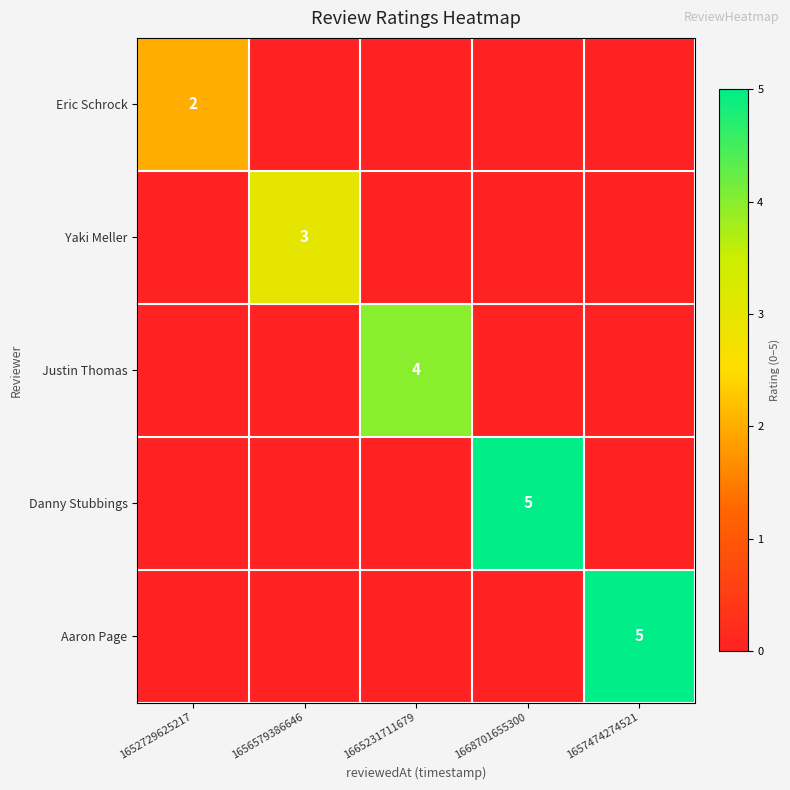

At which label is Justin Thomas closest to 2?

1652729625217